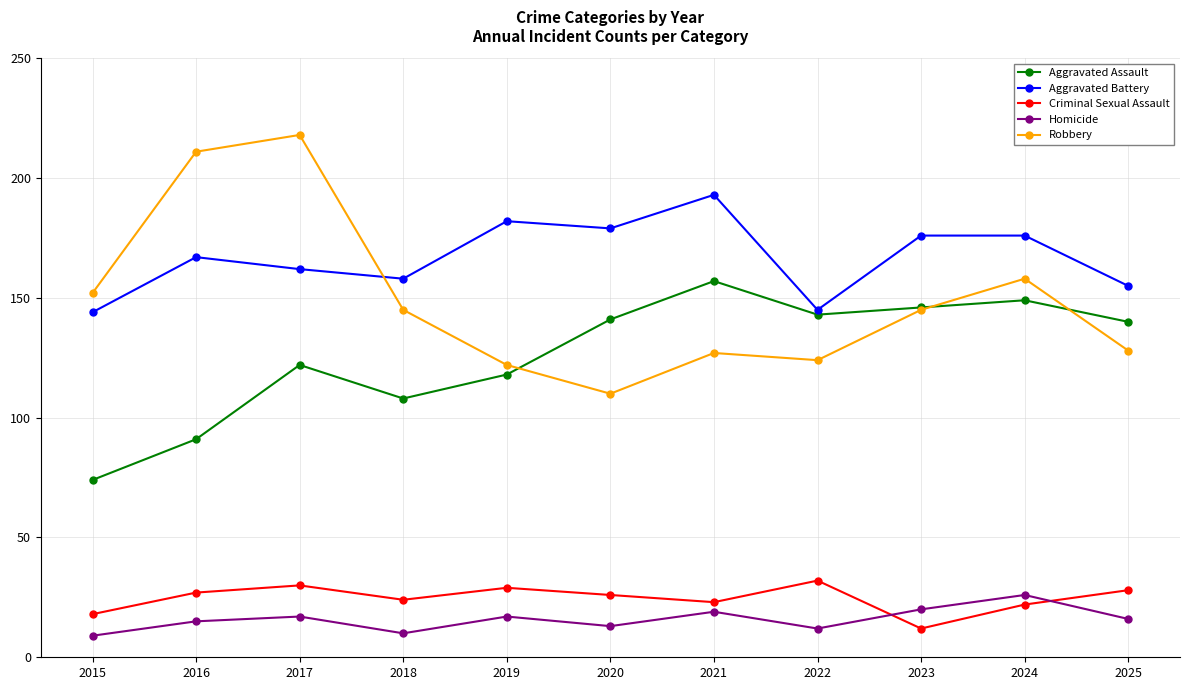

At which category does the chart reach its peak across all series?

2017